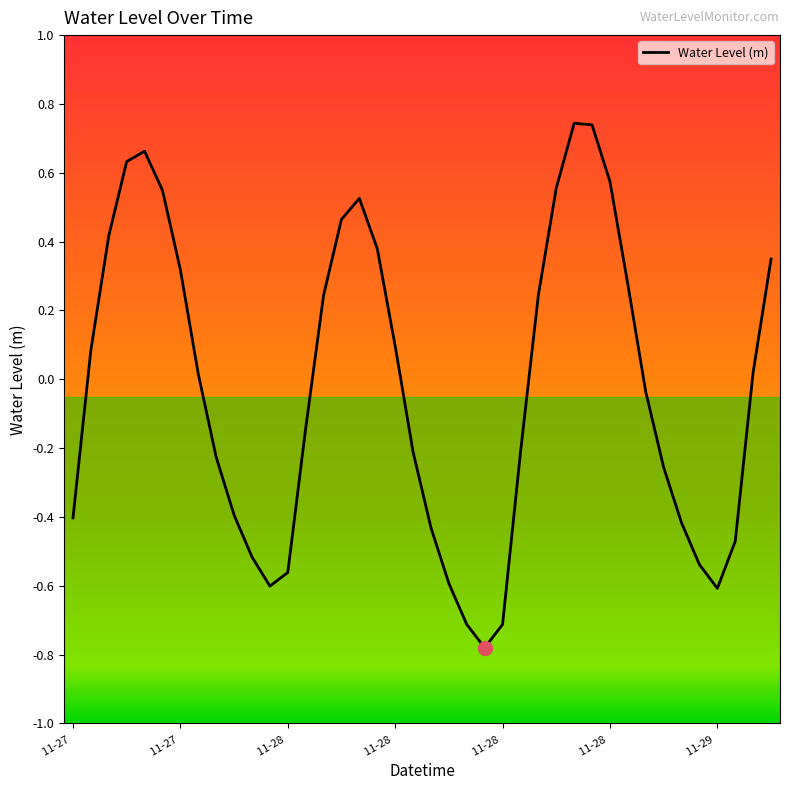

What is the difference between the maximum and minimum values?

1.5